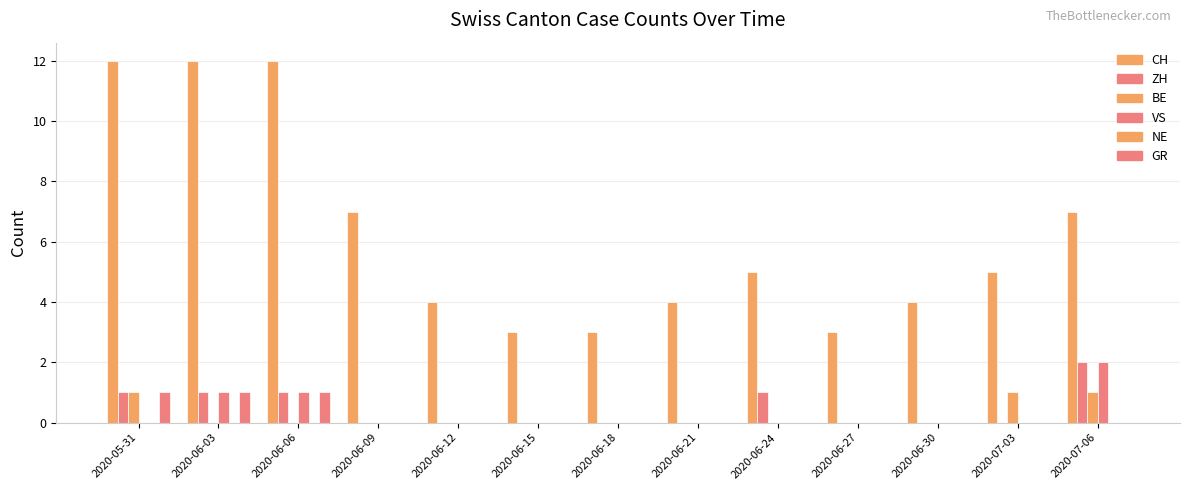

Are the bars grouped side by side (vs. stacked)?

Yes